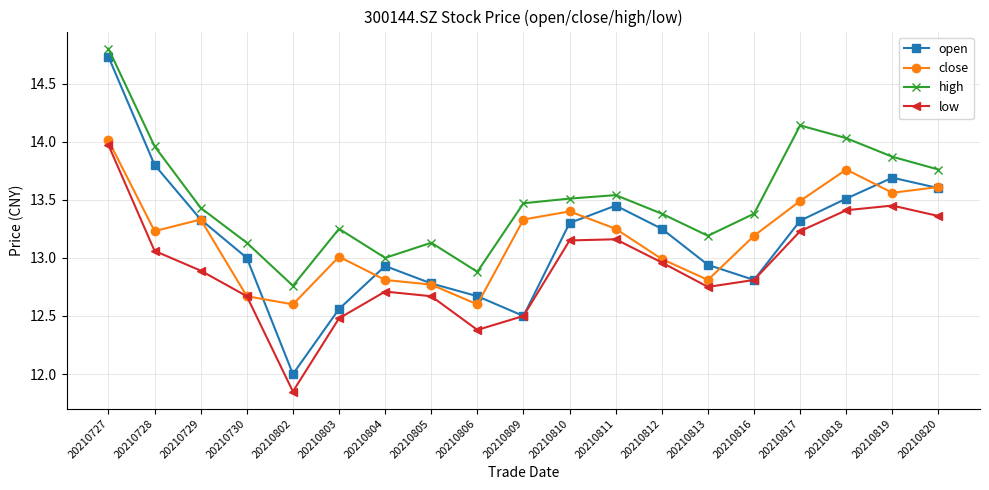

True or false: high and low intersect in this chart.

False